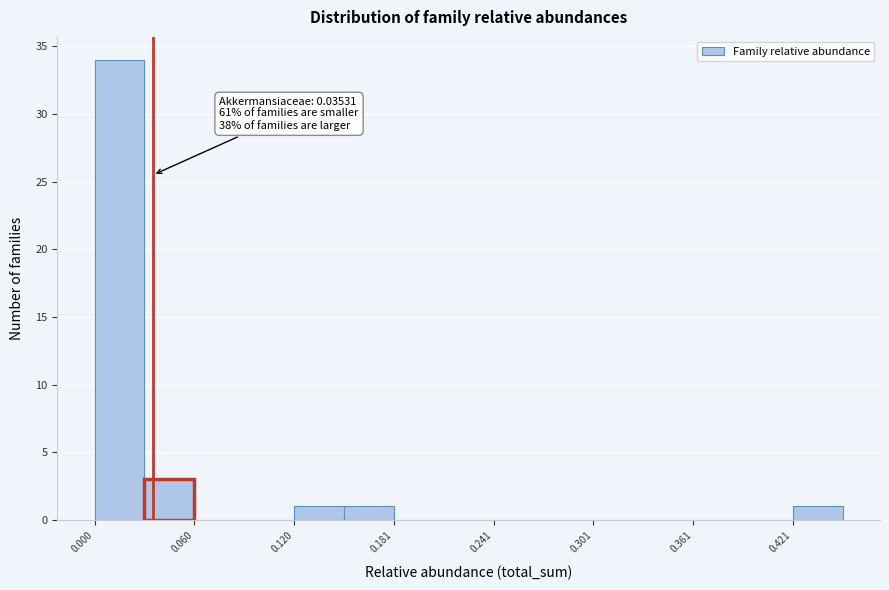

Read against the x-axis, roughly where is the centre of the tallest bar?

0.02